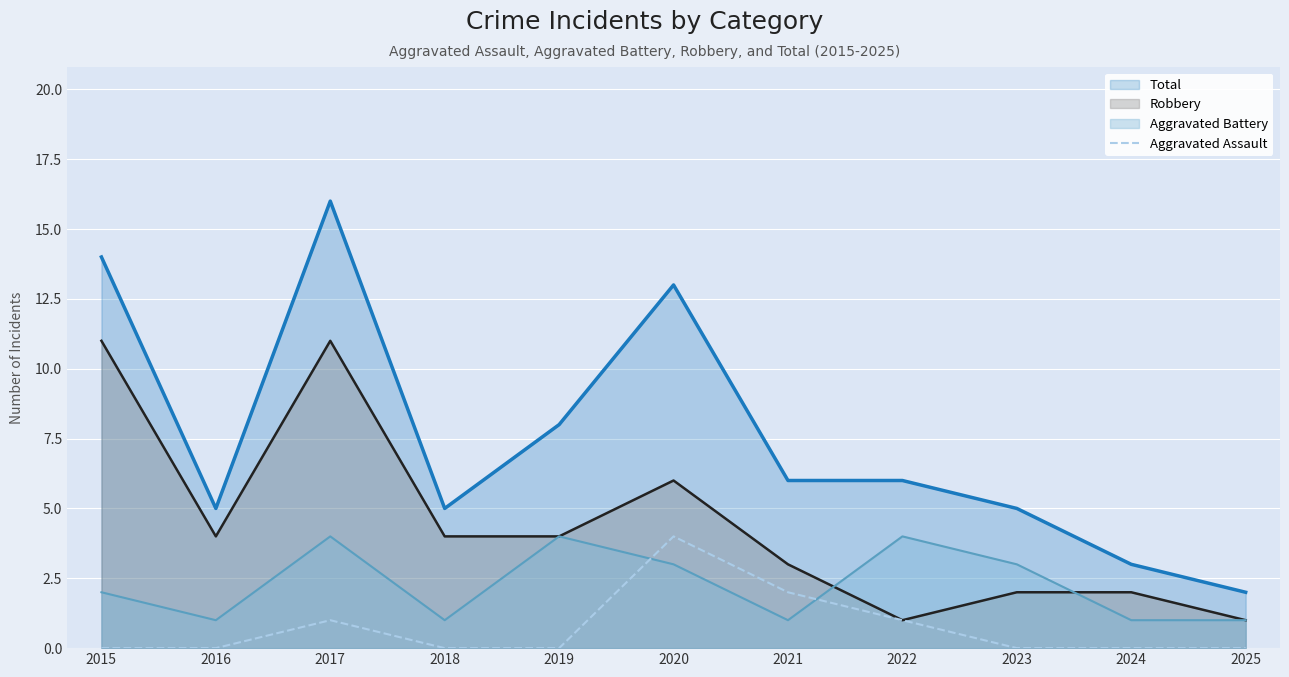

True or false: the data shows 2 at 2025.

False